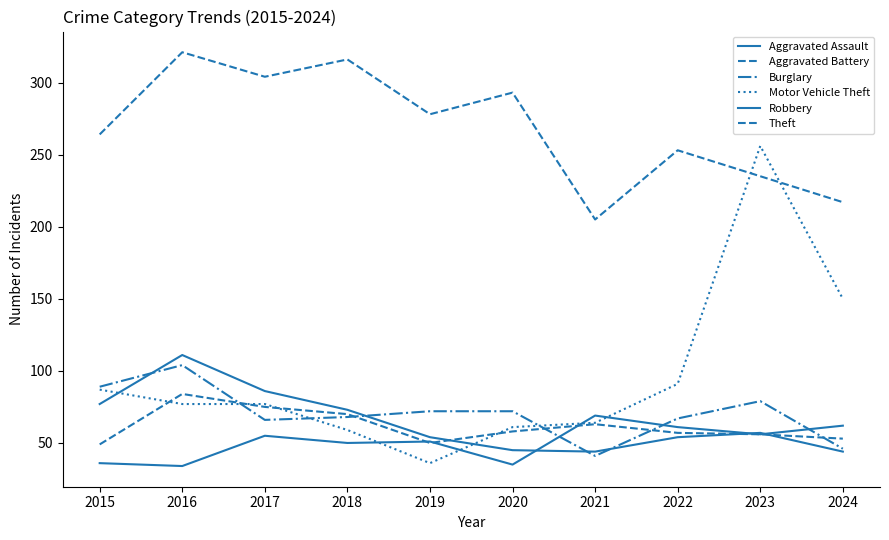

Reading left to right, transcribe all the data shown in this chart.

Aggravated Assault: 2015=36	2016=34	2017=55	2018=50	2019=51	2020=35	2021=69	2022=61	2023=56	2024=62
Aggravated Battery: 2015=49	2016=84	2017=75	2018=70	2019=50	2020=58	2021=63	2022=57	2023=56	2024=53
Burglary: 2015=89	2016=104	2017=66	2018=68	2019=72	2020=72	2021=41	2022=67	2023=79	2024=46
Motor Vehicle Theft: 2015=87	2016=77	2017=77	2018=59	2019=36	2020=61	2021=64	2022=91	2023=256	2024=150
Robbery: 2015=77	2016=111	2017=86	2018=73	2019=54	2020=45	2021=44	2022=54	2023=57	2024=44
Theft: 2015=264	2016=321	2017=304	2018=316	2019=278	2020=293	2021=205	2022=253	2023=235	2024=217